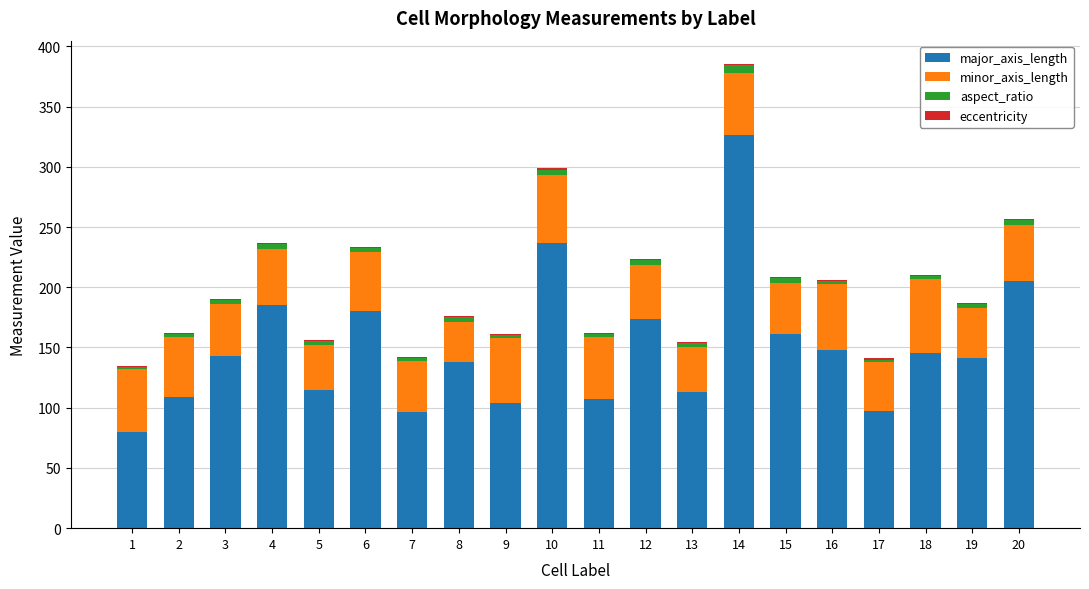

Which category has the highest value in the major_axis_length series?

14